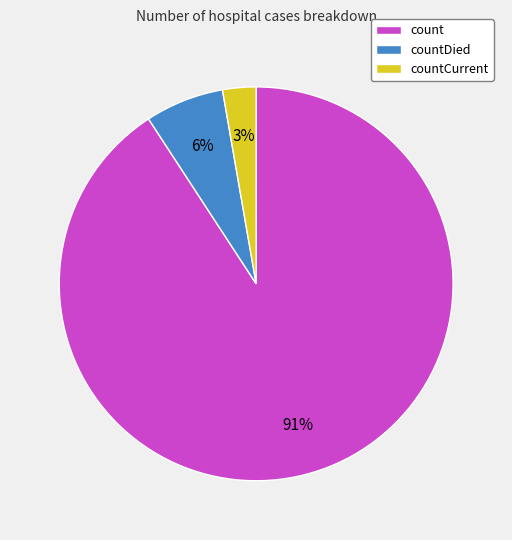

Between count and countCurrent, which is larger?

count